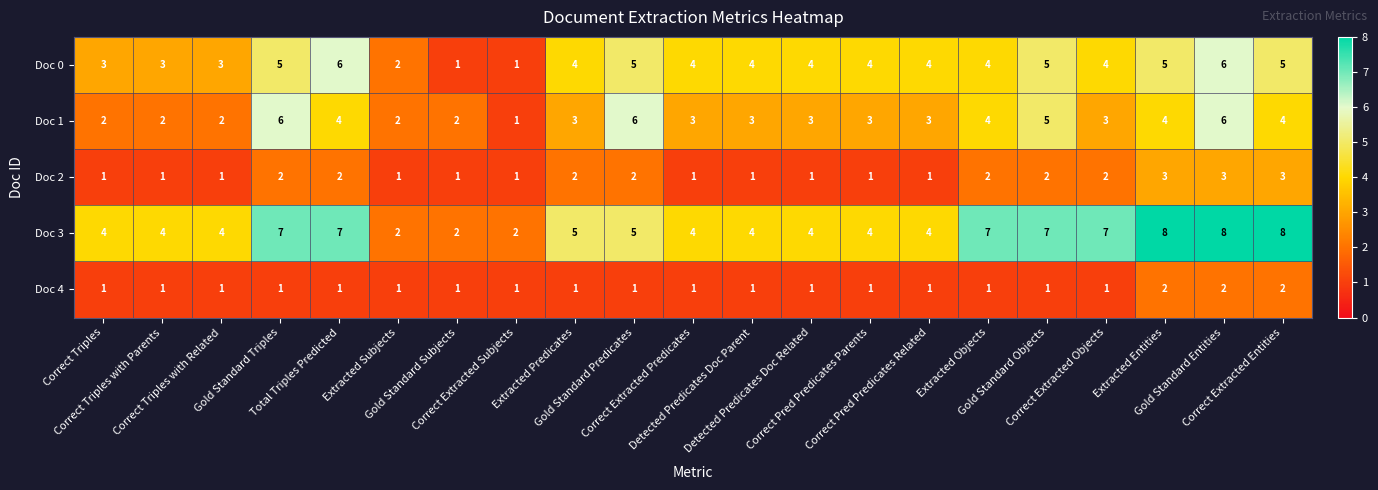

What is the sum of all Doc 1 values?

71